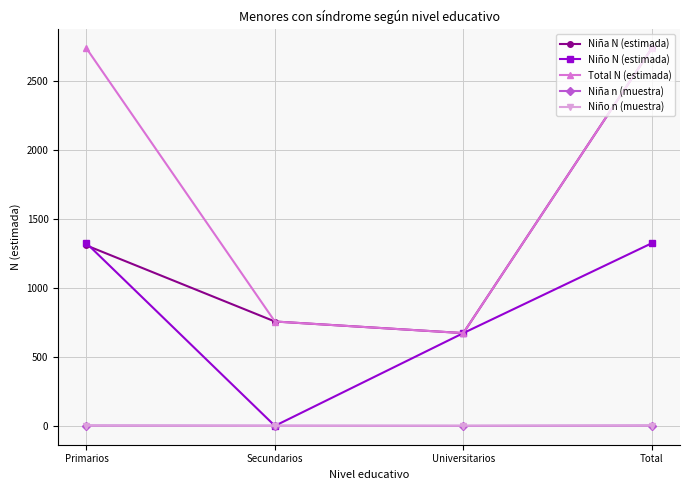

Which series changed the most between Primarios and Secundarios?

Total N (estimada)